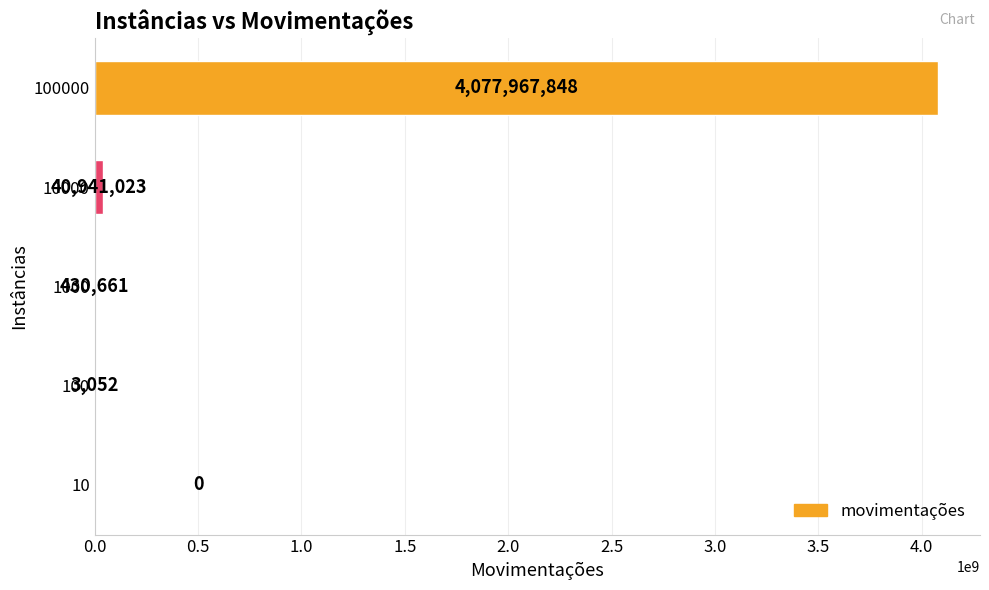

What is the approximate value at 100, to the nearest 50?

3050